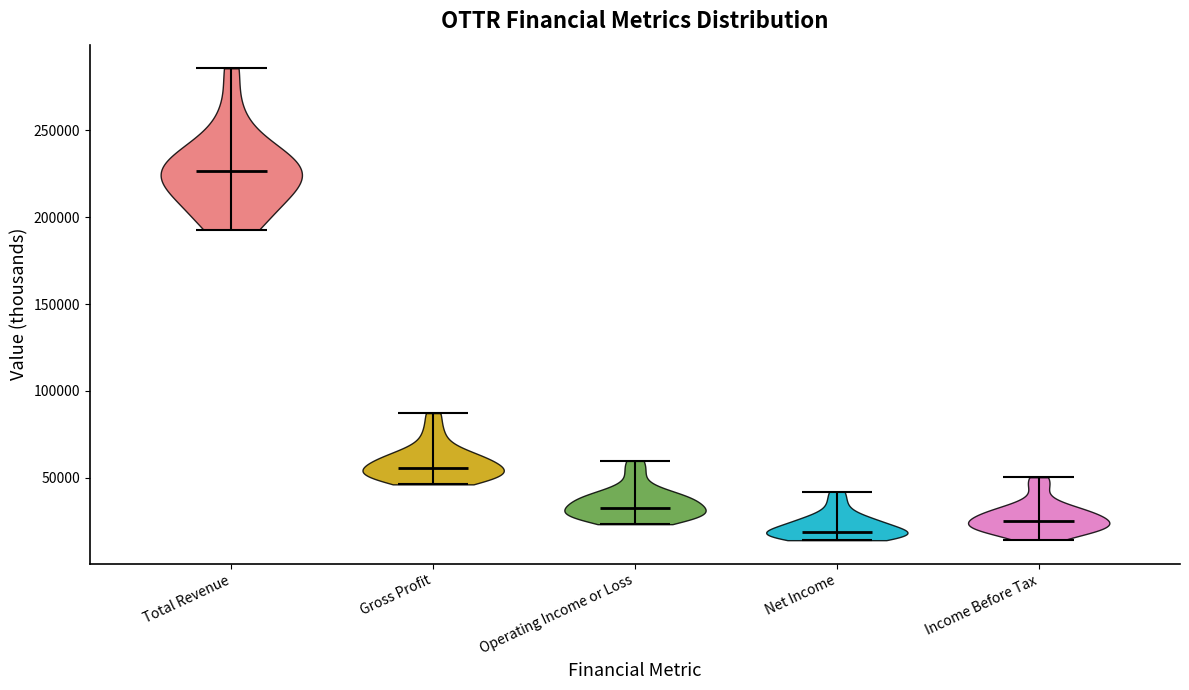

Reading left to right, read every violin against the y-axis: where its median line is, and the lowest and highest points it reaches. The values are not printed on the chart, so give them approximately, as read against the axis.

Total Revenue: median line 225000, lowest point 195000, highest point 285000
Gross Profit: median line 55000, lowest point 45000, highest point 85000
Operating Income or Loss: median line 35000, lowest point 25000, highest point 60000
Net Income: median line 20000, lowest point 15000, highest point 40000
Income Before Tax: median line 25000, lowest point 15000, highest point 50000